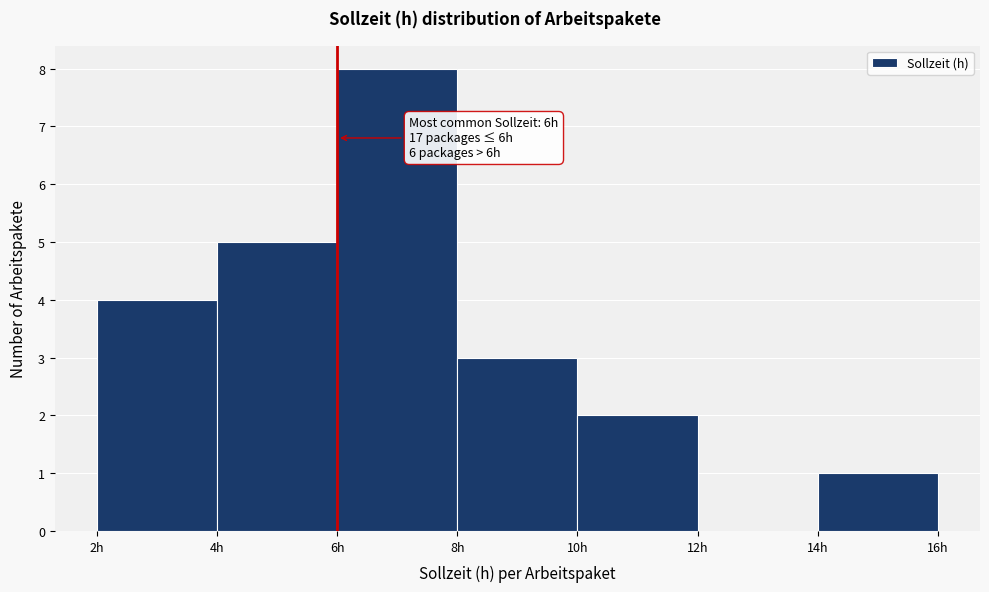

Which range on the x-axis has the tallest bar?

6 to 8